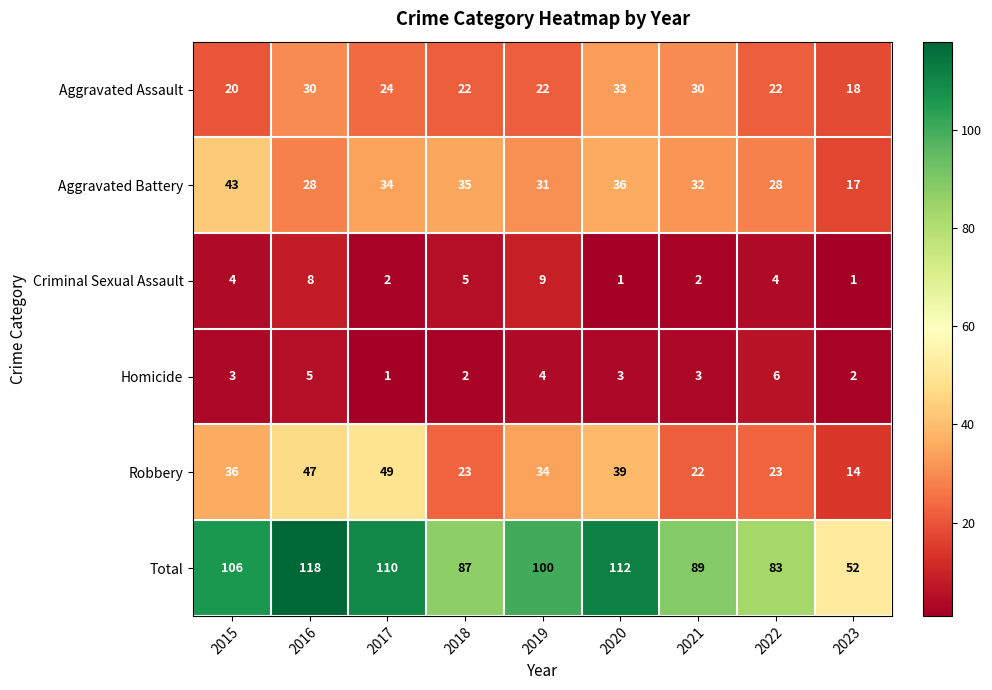

Count the Homicide values in the range 2 to 4.

6